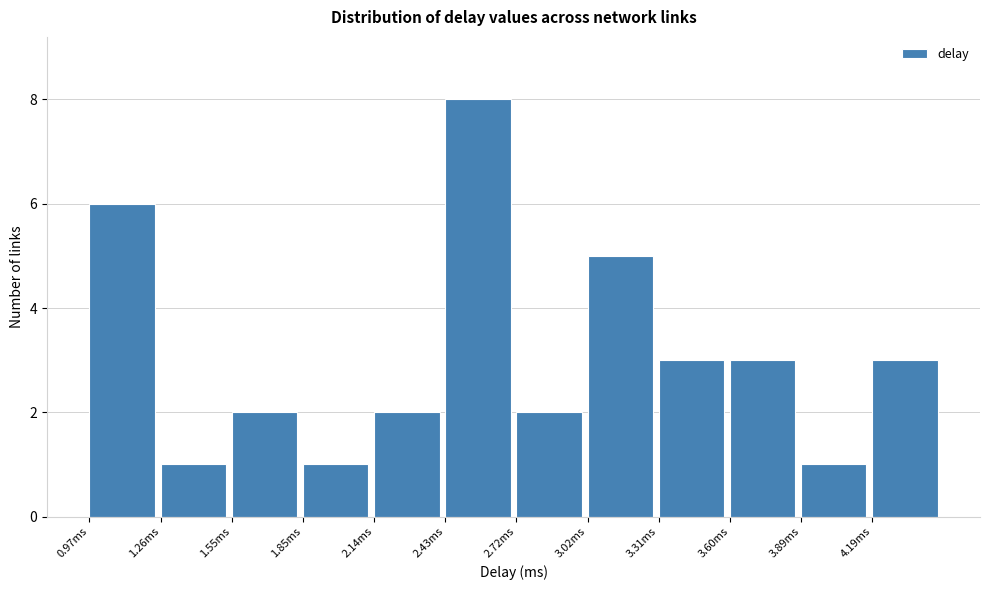

Reading left to right, list every bar in this chart as the range it spans on the x-axis followed by its height. Neither the bar edges nor the heights are printed on the chart, so give them approximately, as read against the axes.

0.95 to 1.25: 6
1.25 to 1.55: 1
1.55 to 1.85: 2
1.85 to 2.15: 1
2.15 to 2.45: 2
2.45 to 2.70: 8
2.70 to 3.00: 2
3.00 to 3.30: 5
3.30 to 3.60: 3
3.60 to 3.90: 3
3.90 to 4.20: 1
4.20 to 4.50: 3